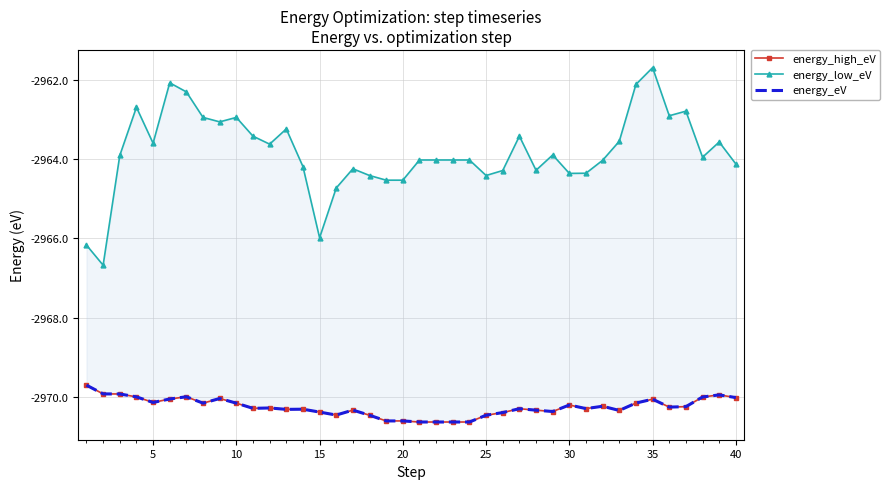

Is this an area chart (filled region under the line)?

No